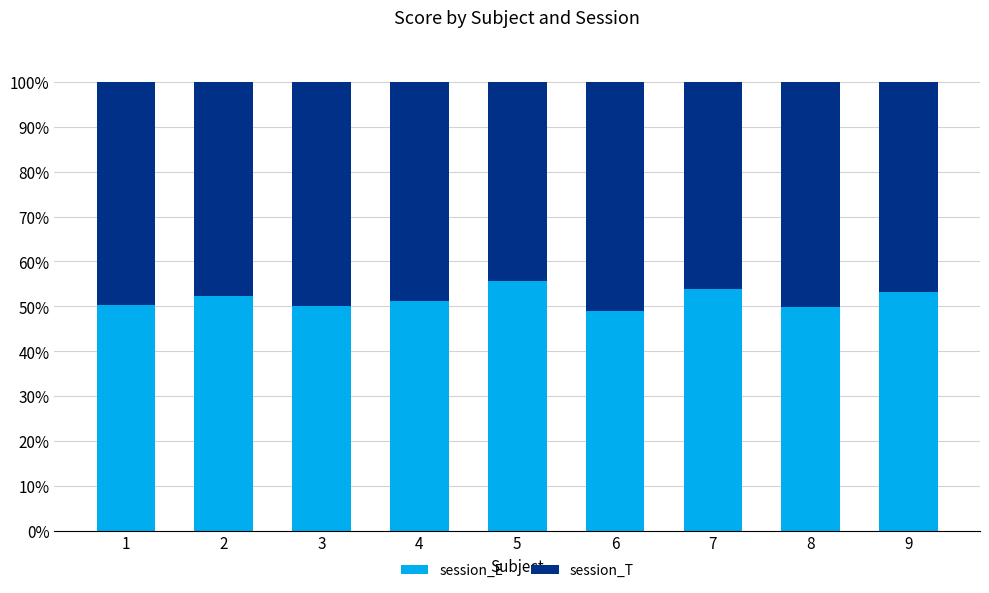

Does the chart contain any negative values?

No